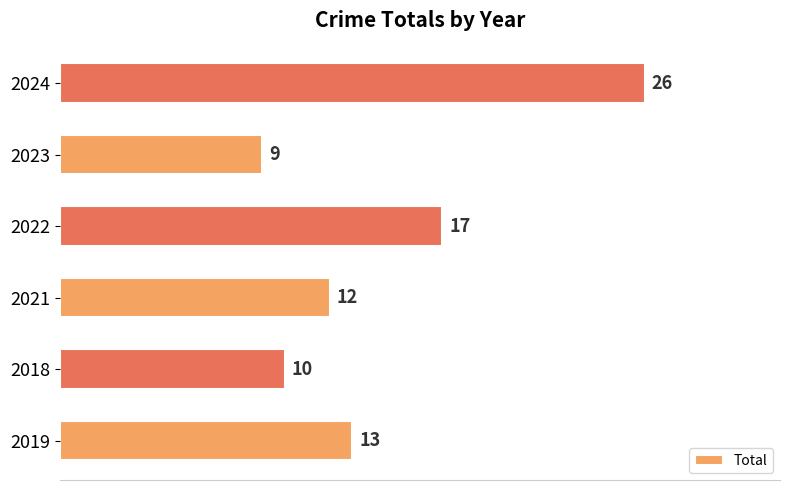

True or false: the data shows 14 at 2018.

False